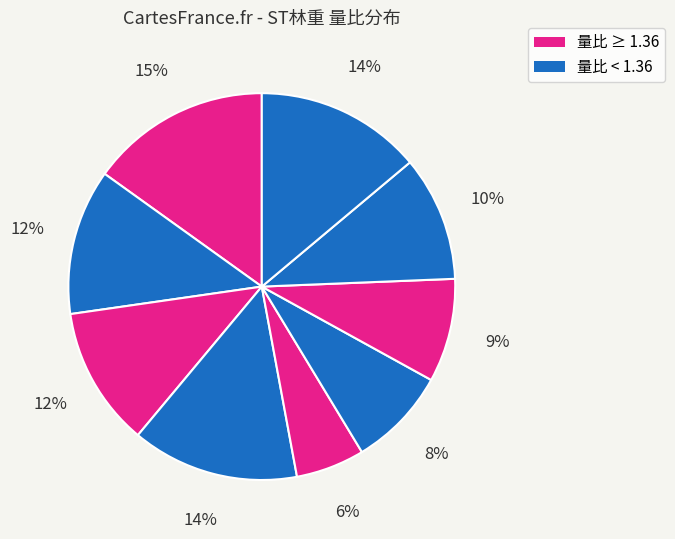

To the nearest percent, what is the difference between the largest and smallest slice percentages?

9%